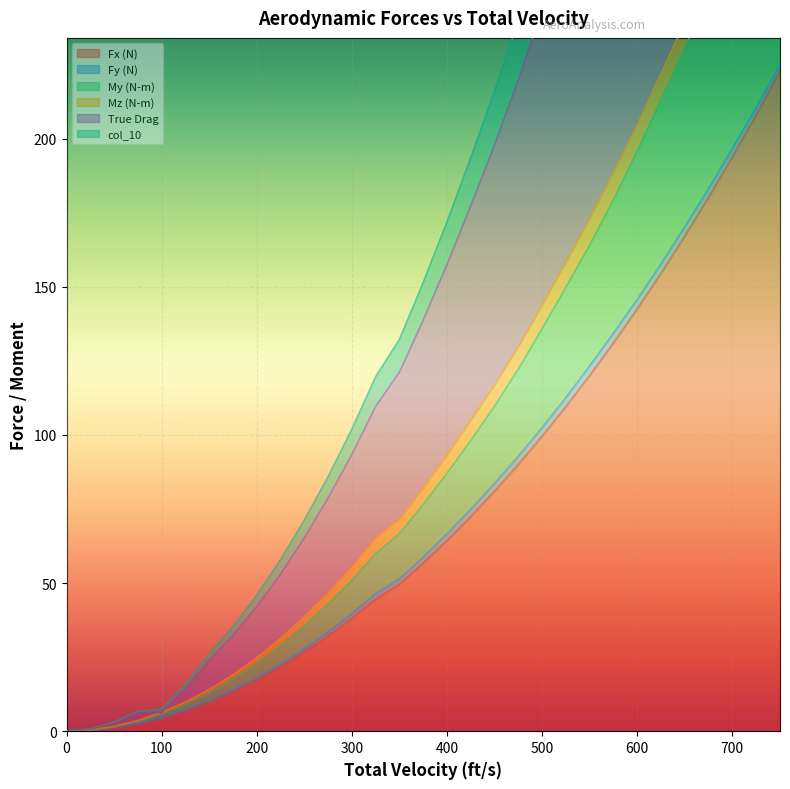

What is the maximum value for True Drag?

540.4